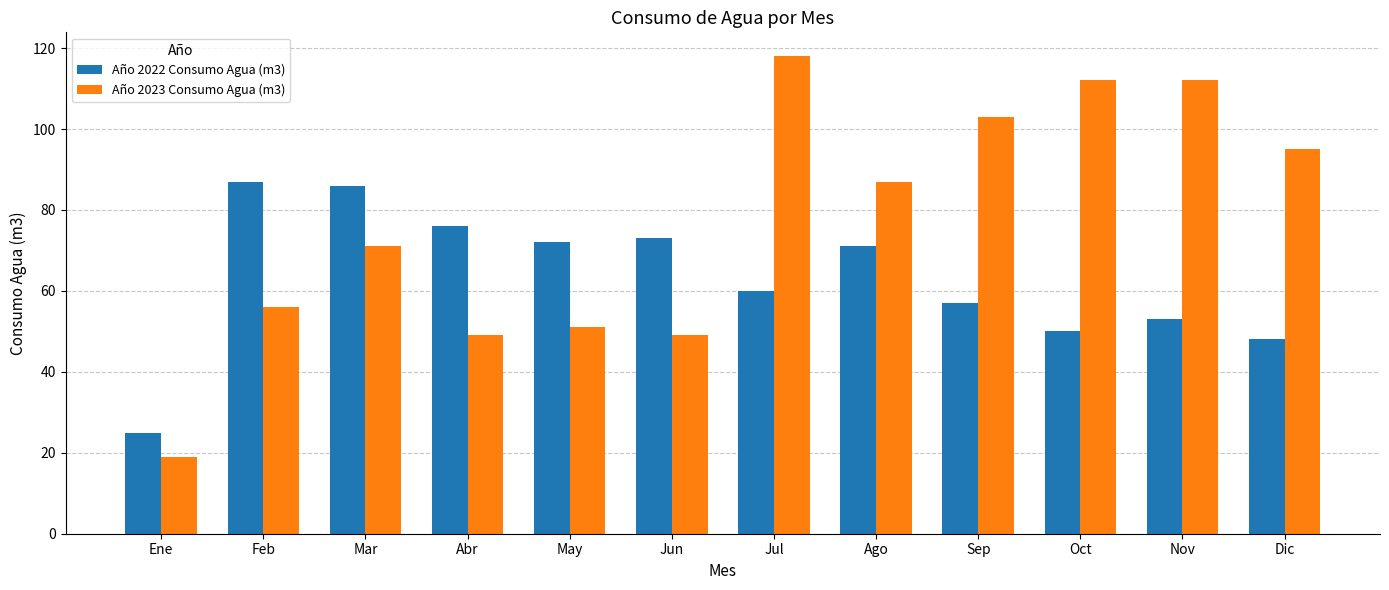

Rank the categories by Año 2022 Consumo Agua (m3) value from lowest to highest.

Ene, Dic, Oct, Nov, Sep, Jul, Ago, May, Jun, Abr, Mar, Feb